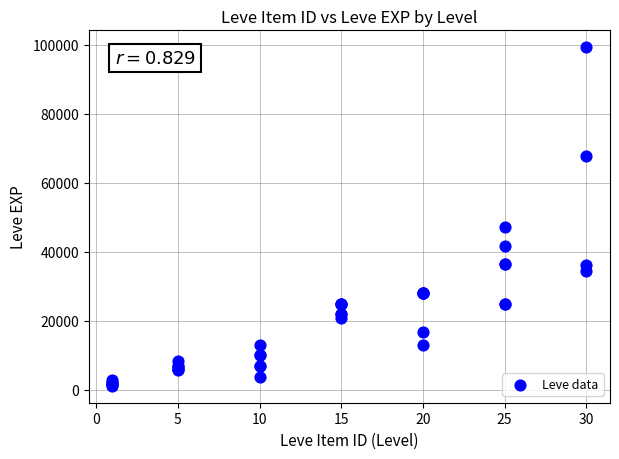

What Y value in the scatter plot is closest to 50190?

47200